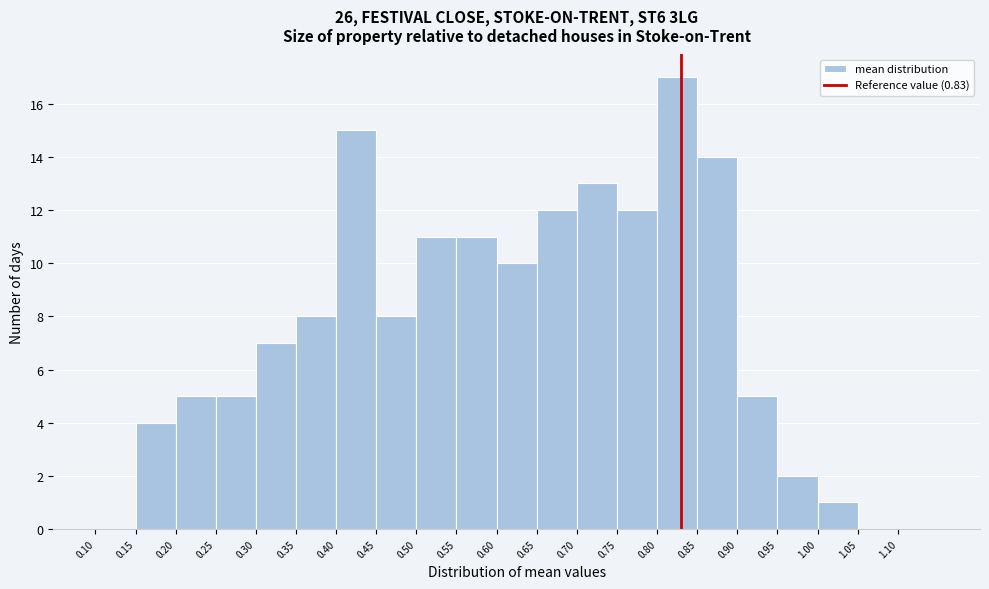

Reading left to right, list every bar in this chart as the range it spans on the x-axis followed by its height. The values are not printed on the chart, so give them approximately, as read against the axis.

0.10 to 0.15: 0
0.15 to 0.20: 4
0.20 to 0.25: 5
0.25 to 0.30: 5
0.30 to 0.35: 7
0.35 to 0.40: 8
0.40 to 0.45: 15
0.45 to 0.50: 8
0.50 to 0.55: 11
0.55 to 0.60: 11
0.60 to 0.65: 10
0.65 to 0.70: 12
0.70 to 0.75: 13
0.75 to 0.80: 12
0.80 to 0.85: 17
0.85 to 0.90: 14
0.90 to 0.95: 5
0.95 to 1.00: 2
1.00 to 1.05: 1
1.05 to 1.10: 0
1.10 to 1.15: 0